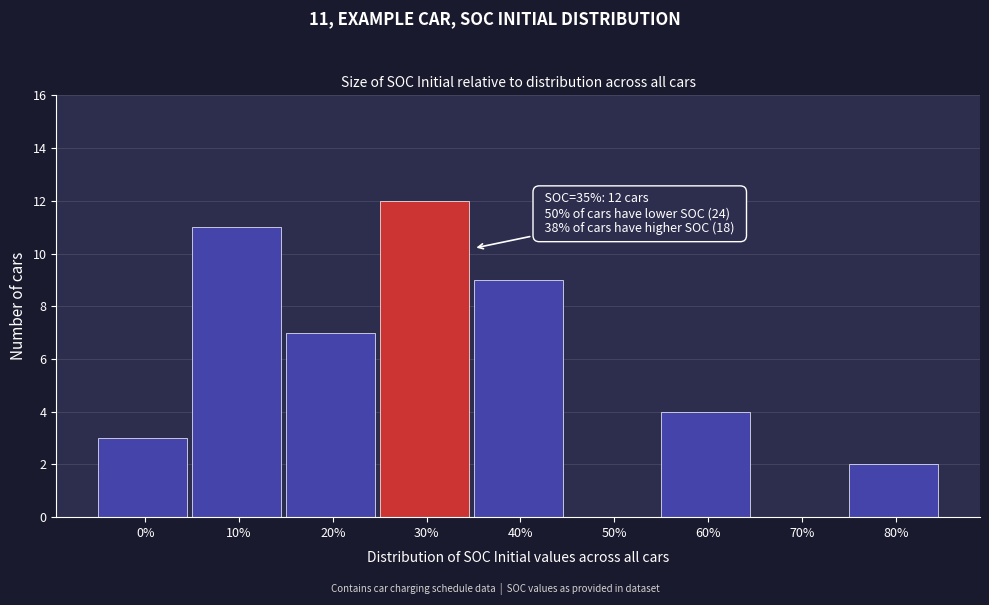

Reading left to right, transcribe all the data shown in this chart.

0%=3	10%=11	20%=7	30%=12	40%=9	50%=0	60%=4	70%=0	80%=2